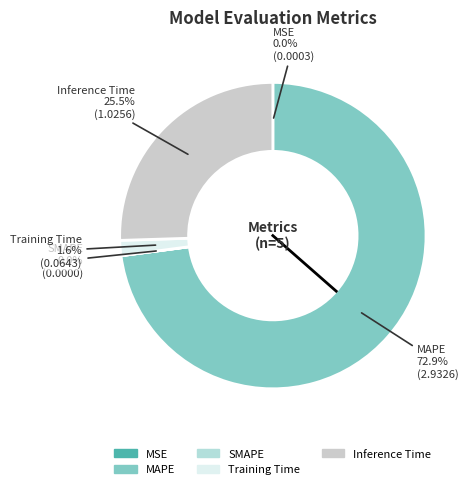

What is the majority slice?

MAPE